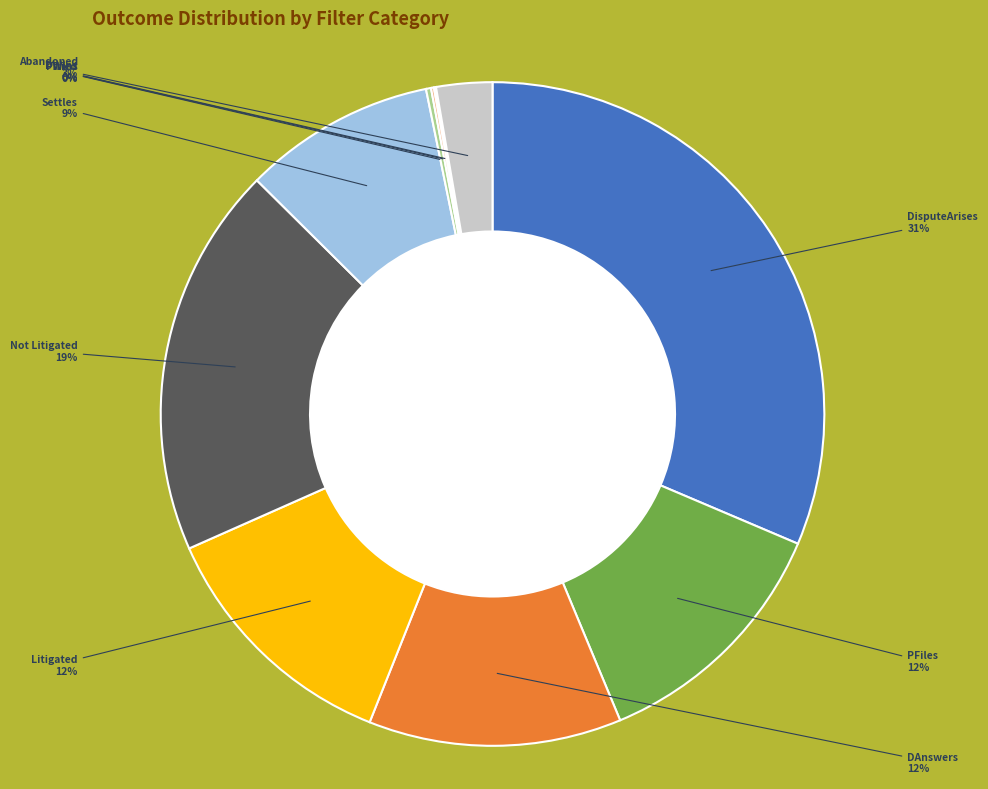

Is there a majority slice in this chart?

No